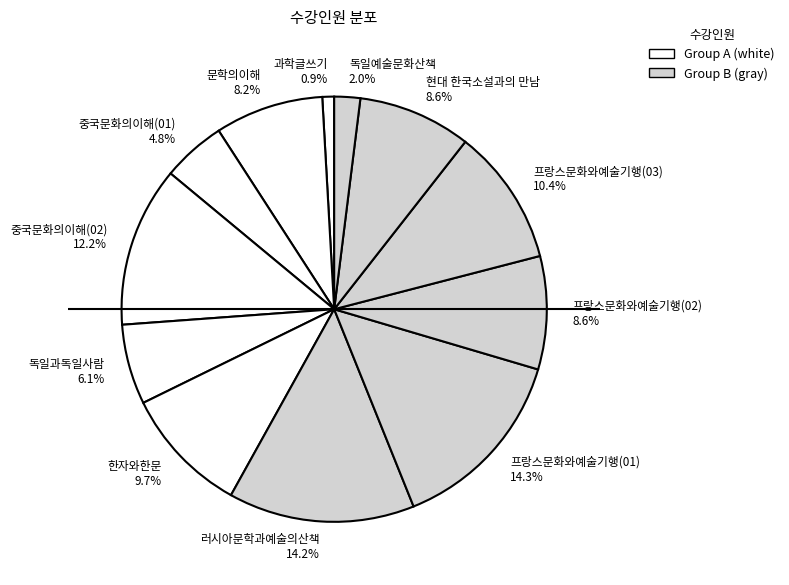

What percentage is the 독일예술문화산책 slice, to the nearest percent?

2%